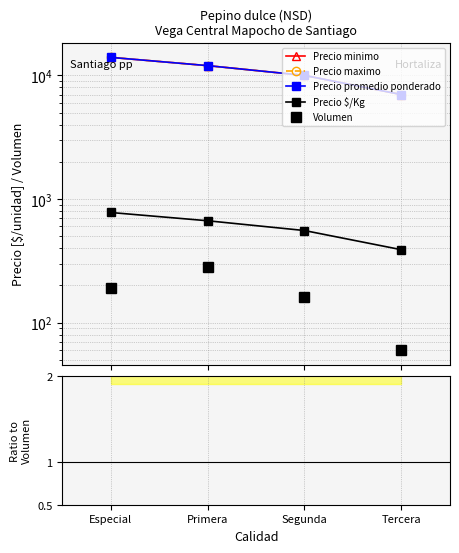

At which category does Volumen reach its first local peak?

Primera